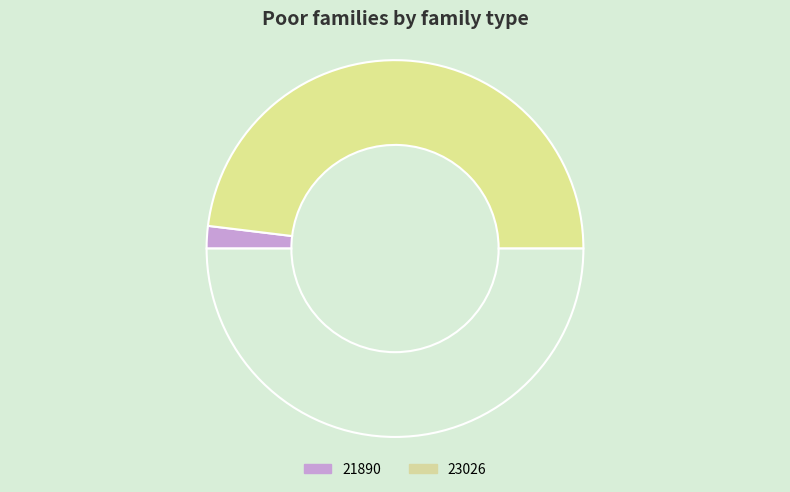

How many slices are in this pie chart?

3